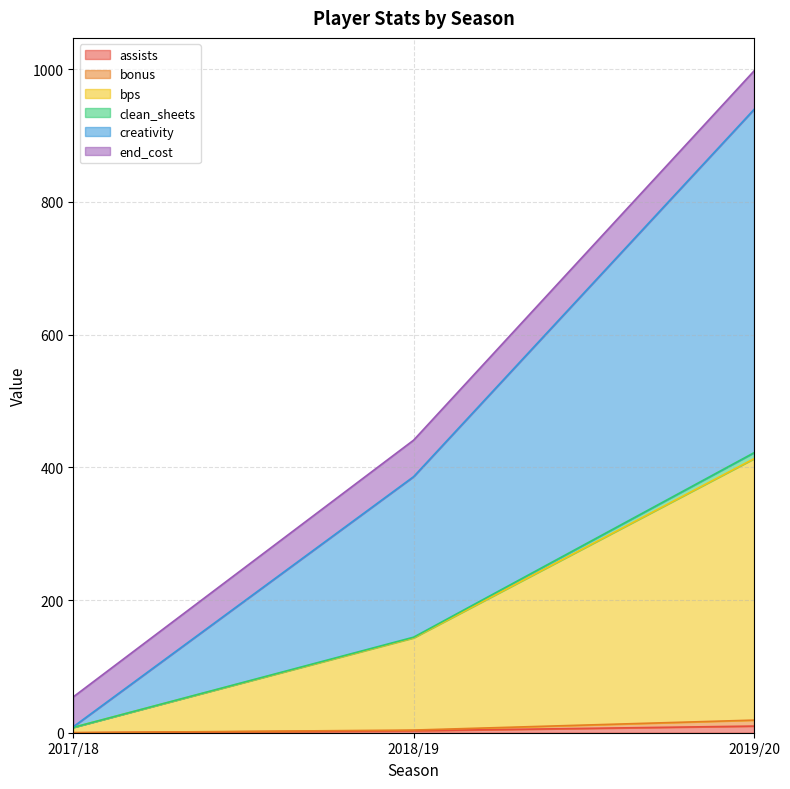

Does the chart have visible grid lines?

Yes